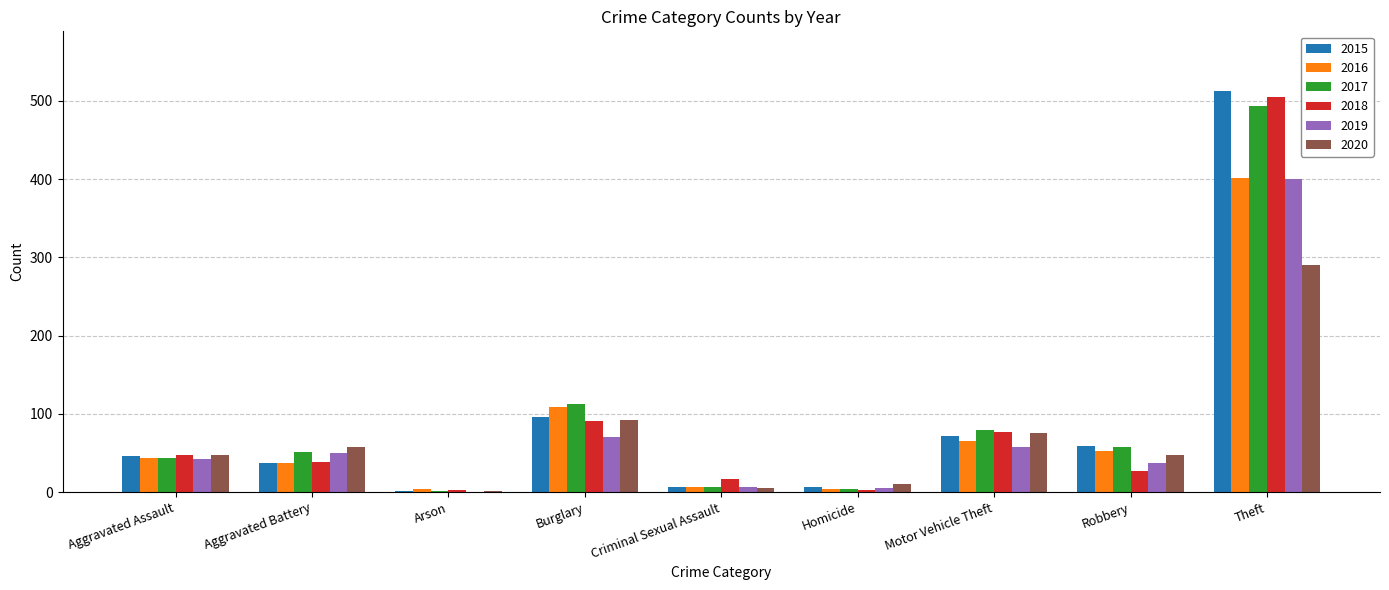

How many distinct data groups are displayed?

6